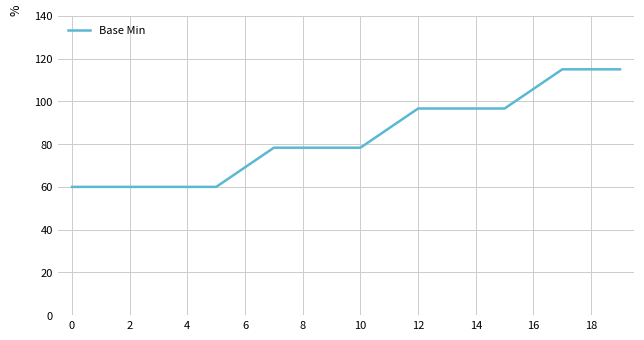

What is the greatest value displayed?

115.0